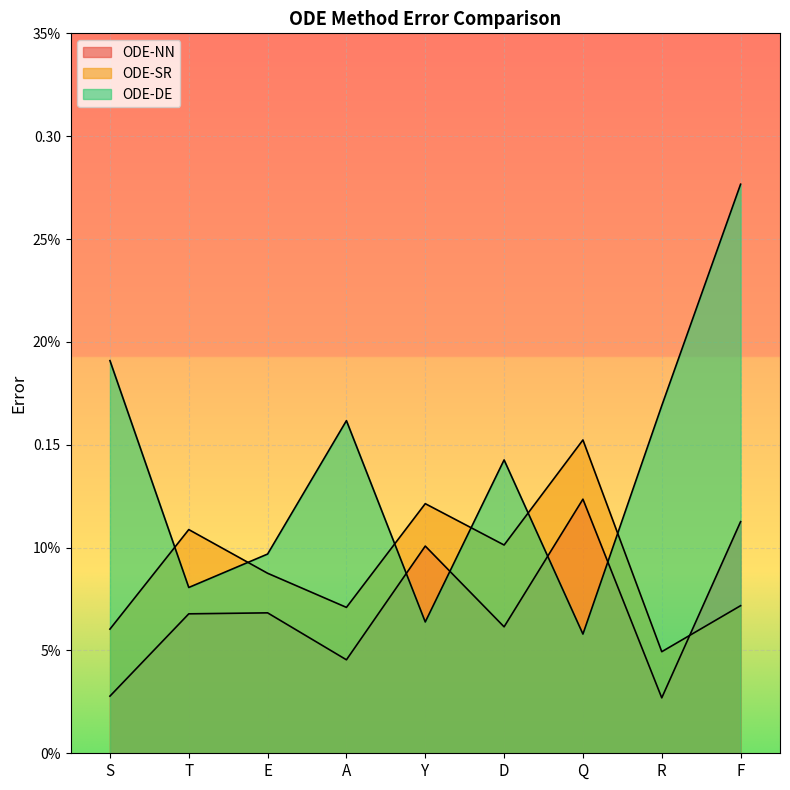

What value does the ODE-NN series have at D?

0.1